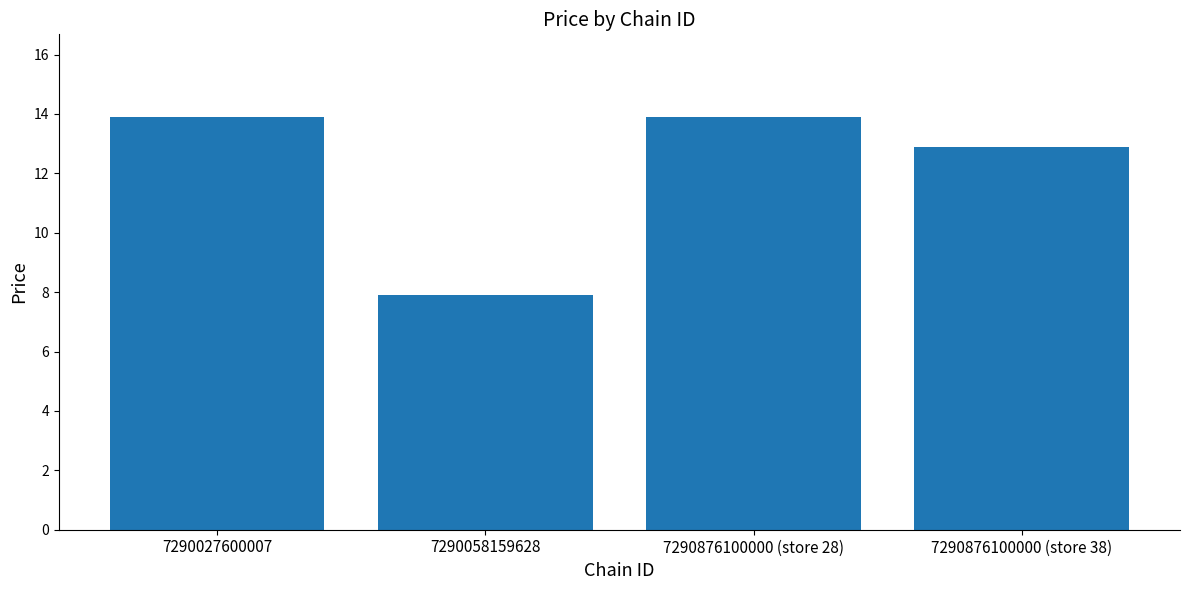

Count the number of values greater than 13.

2